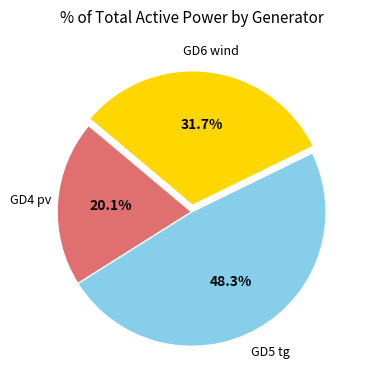

To the nearest percent, what is the average slice percentage?

33%